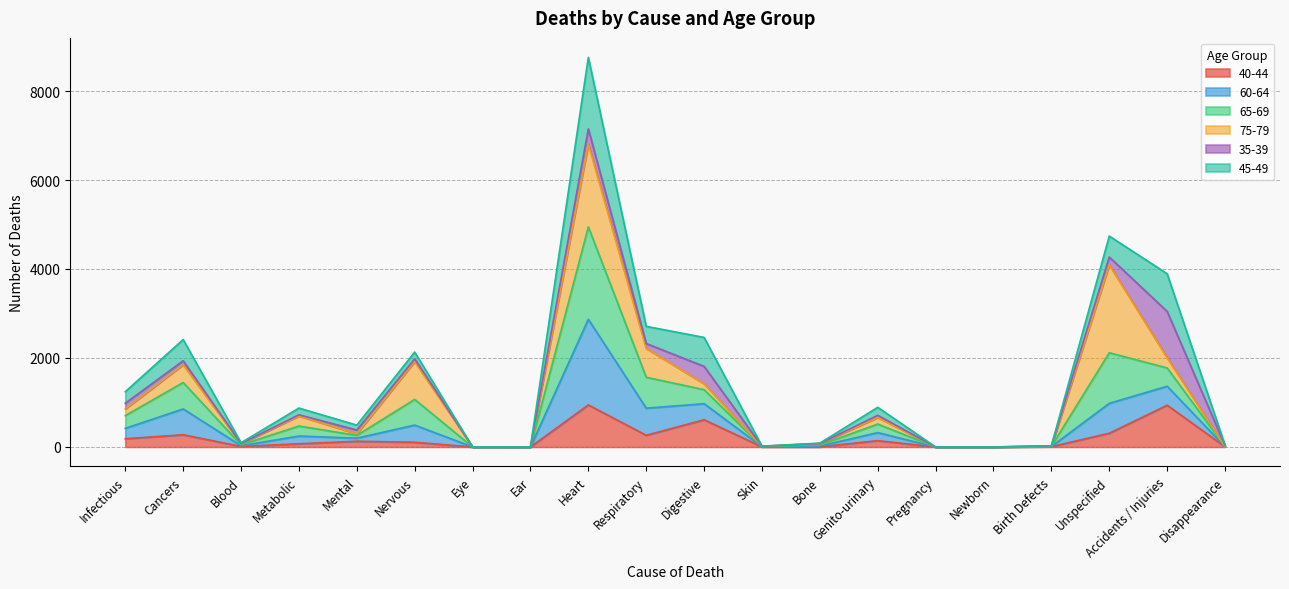

What is the sum of the 45-49 values at Metabolic and Eye?

247